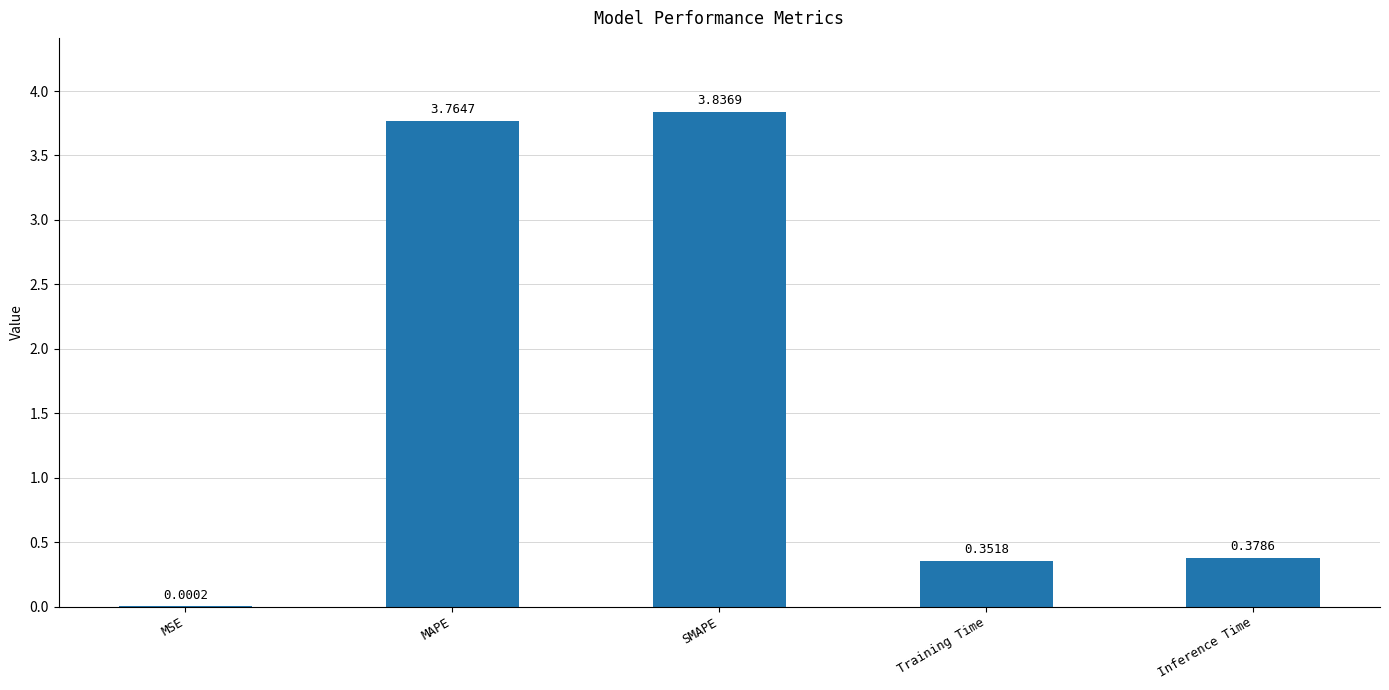

Which category has the highest value across all series?

SMAPE